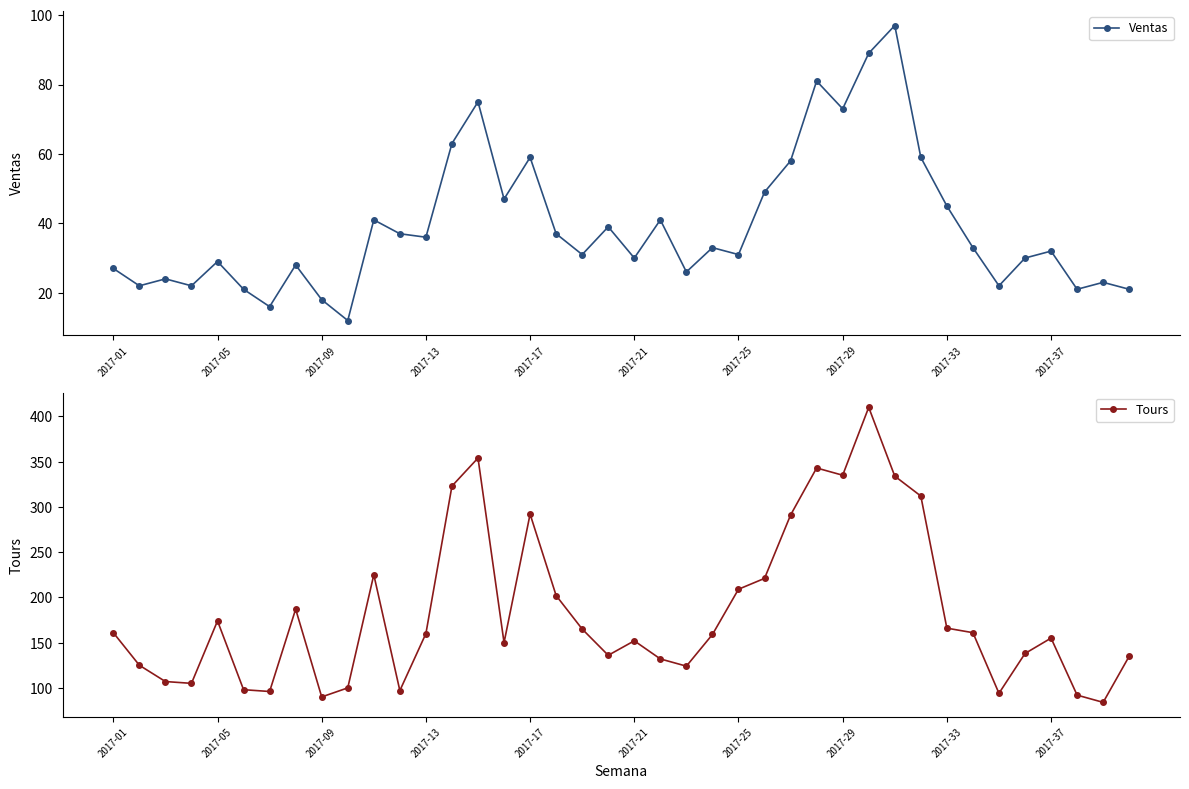

The value of Ventas at 2017-09 is 10. True or false?

False